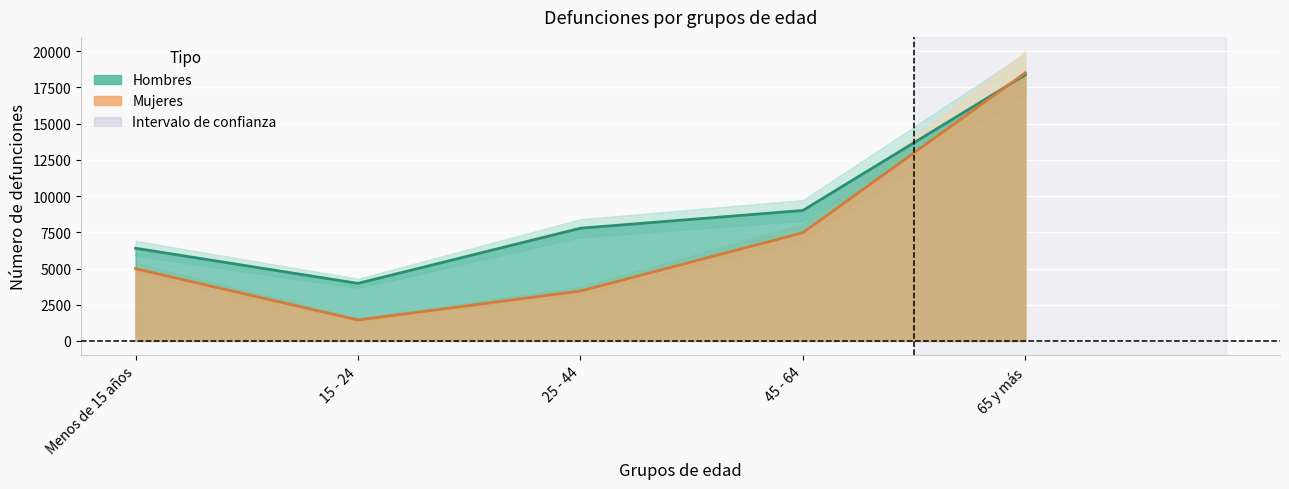

Where do Mujeres and Hombres first cross each other?

45 - 64 and 65 y más